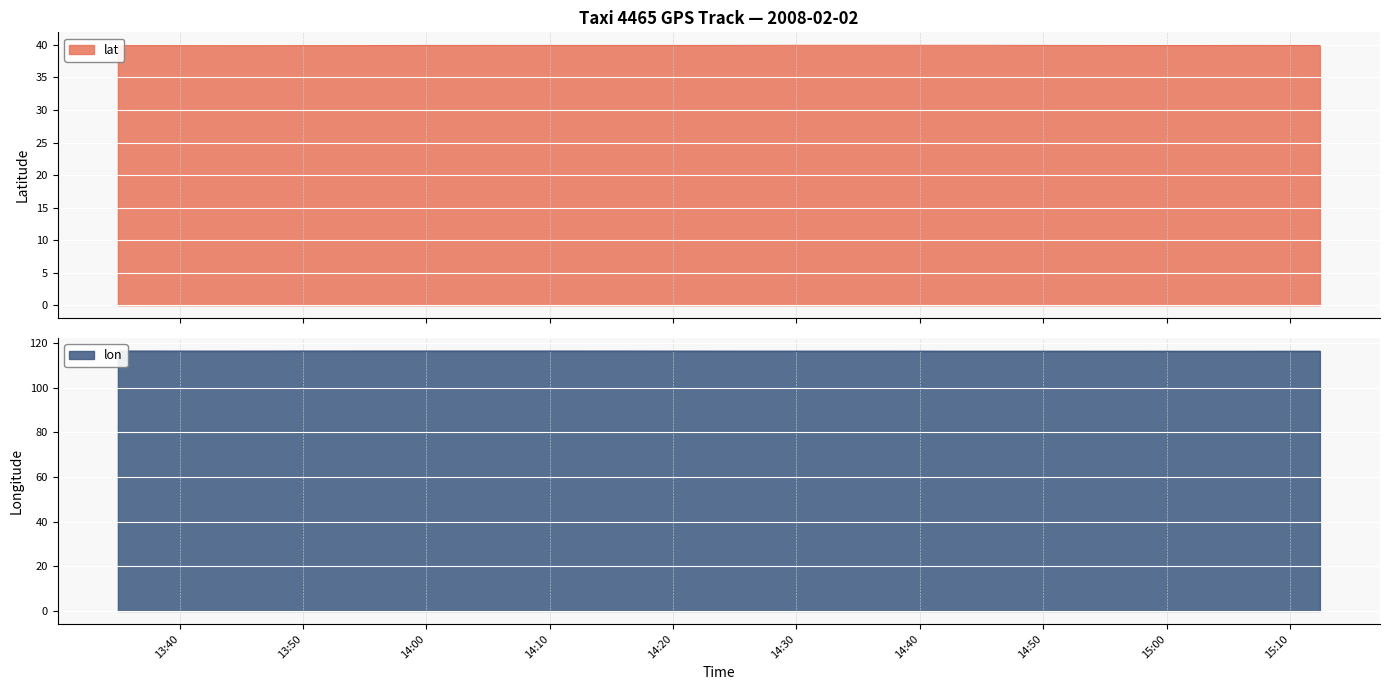

True or false: lat and lon intersect in this chart.

False